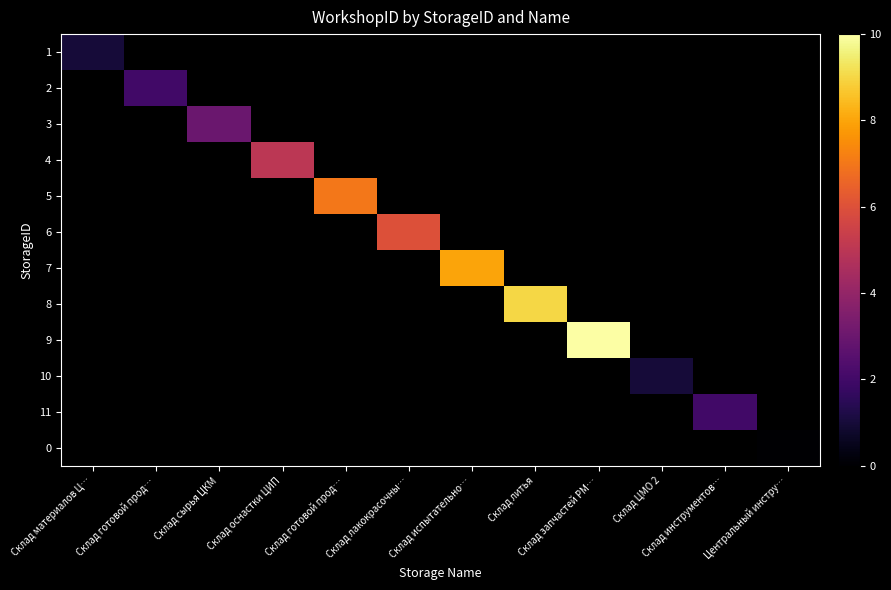

Which label corresponds to the smallest value in the chart?

Центральный инстру…